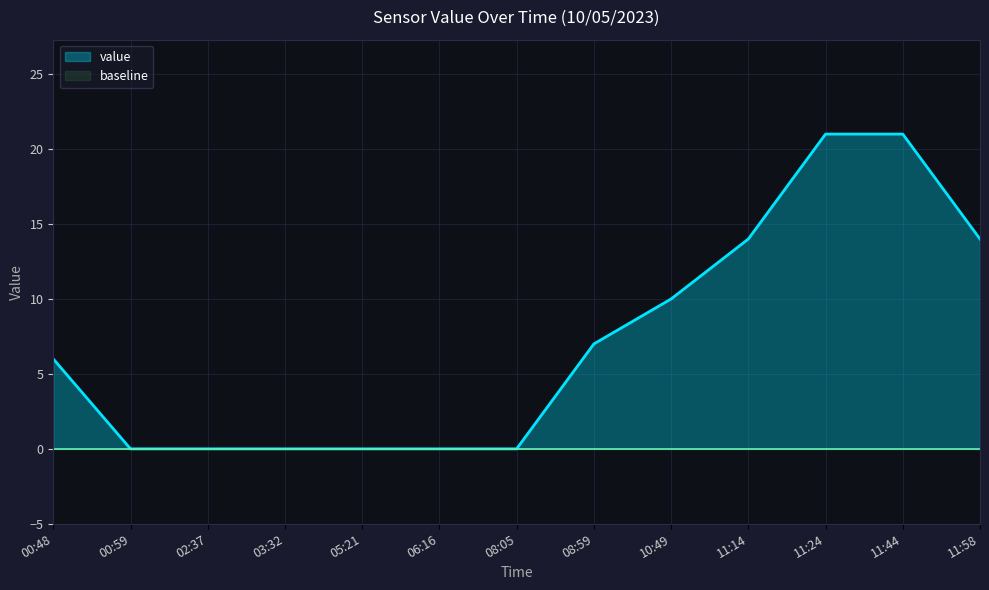

Where is the data nearest to the value 10?

10:49